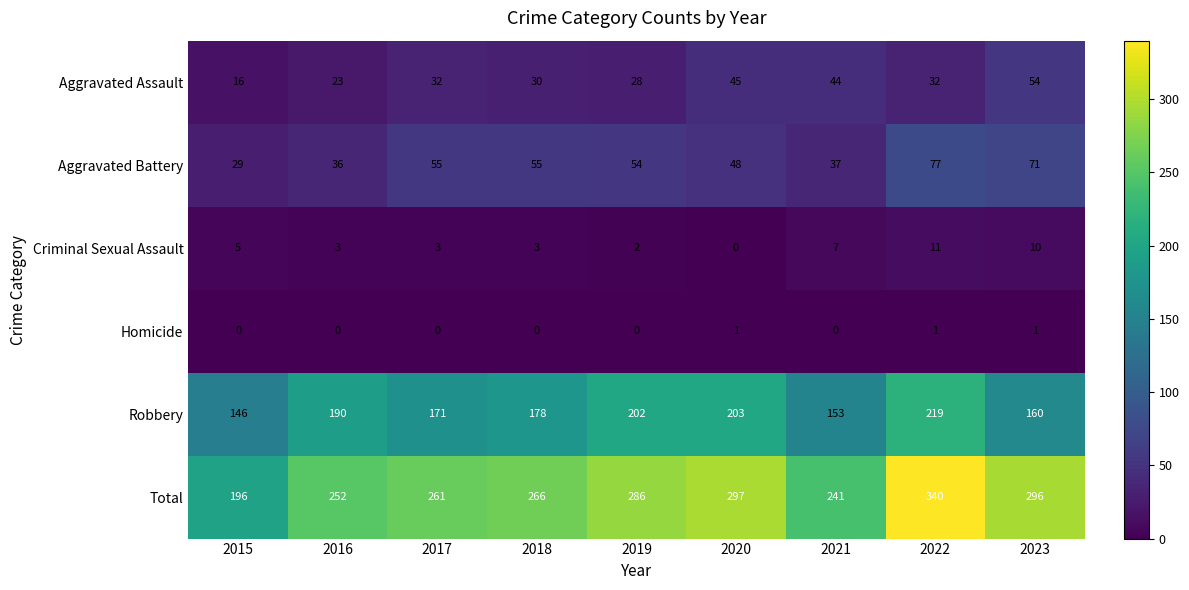

What is the difference between the highest and lowest values at 2017?

261